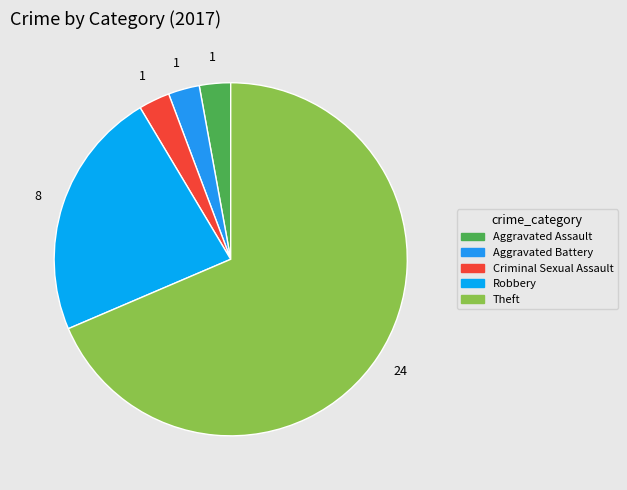

How many slices are in this pie chart?

5